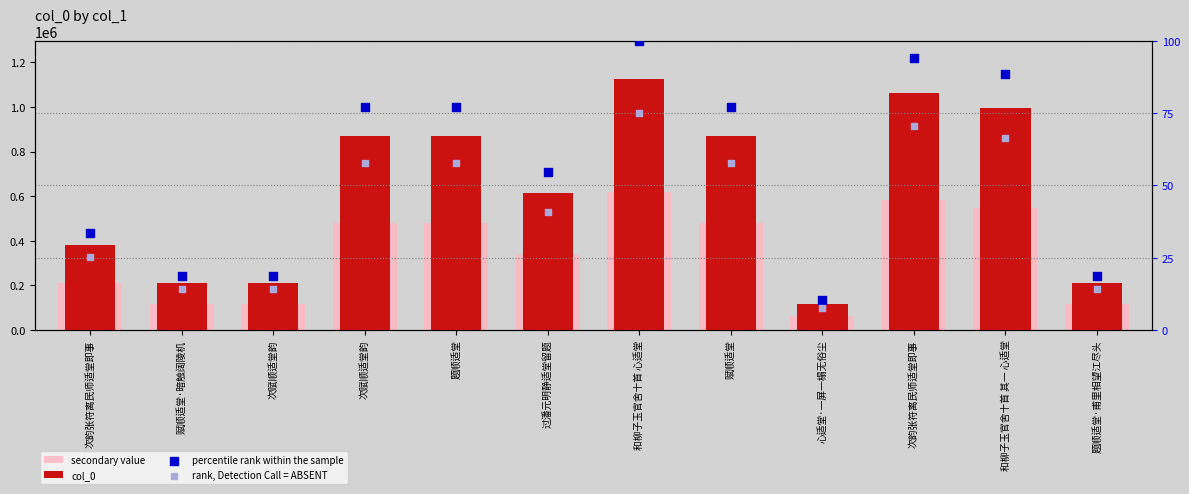

What is the total value across all series at 和柳子玉官舍十首 其一 心适堂?

1545278.5